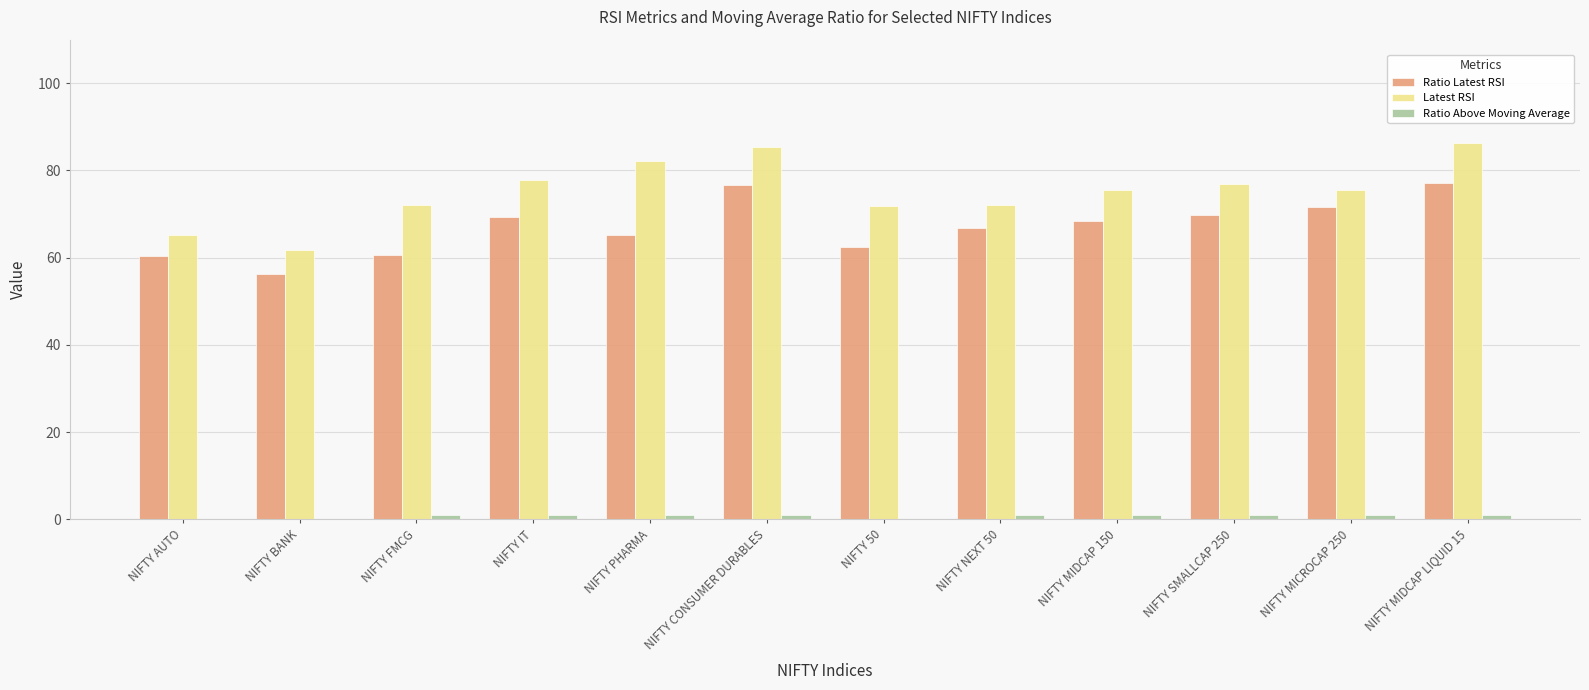

How many groups of bars are there?

12